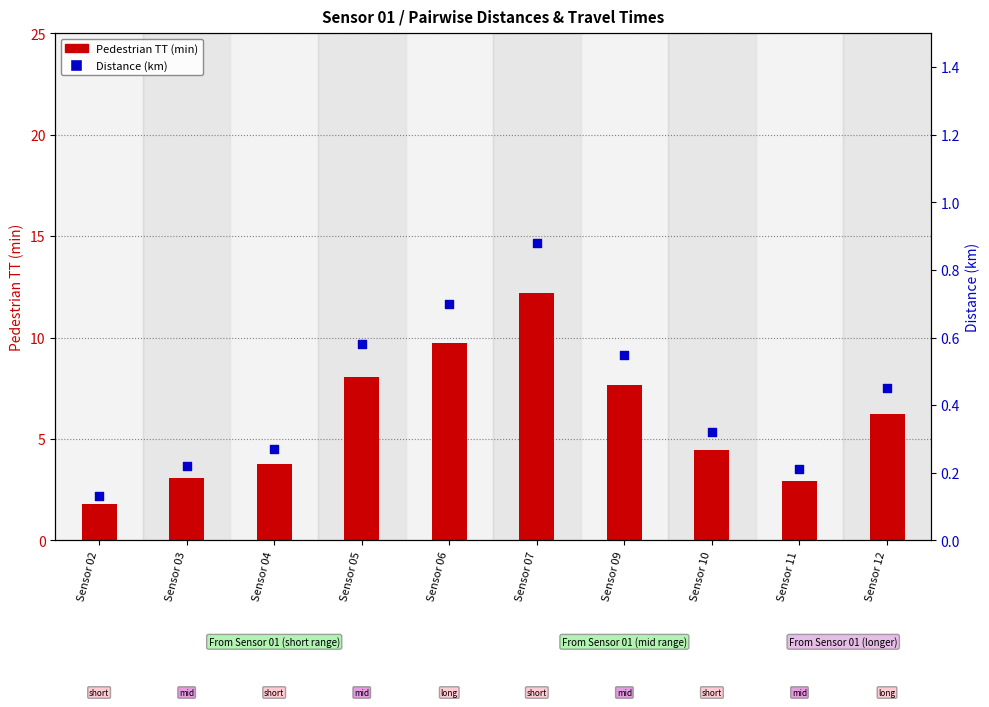

Which series contains the highest Y value?

Pedestrian TT (min)